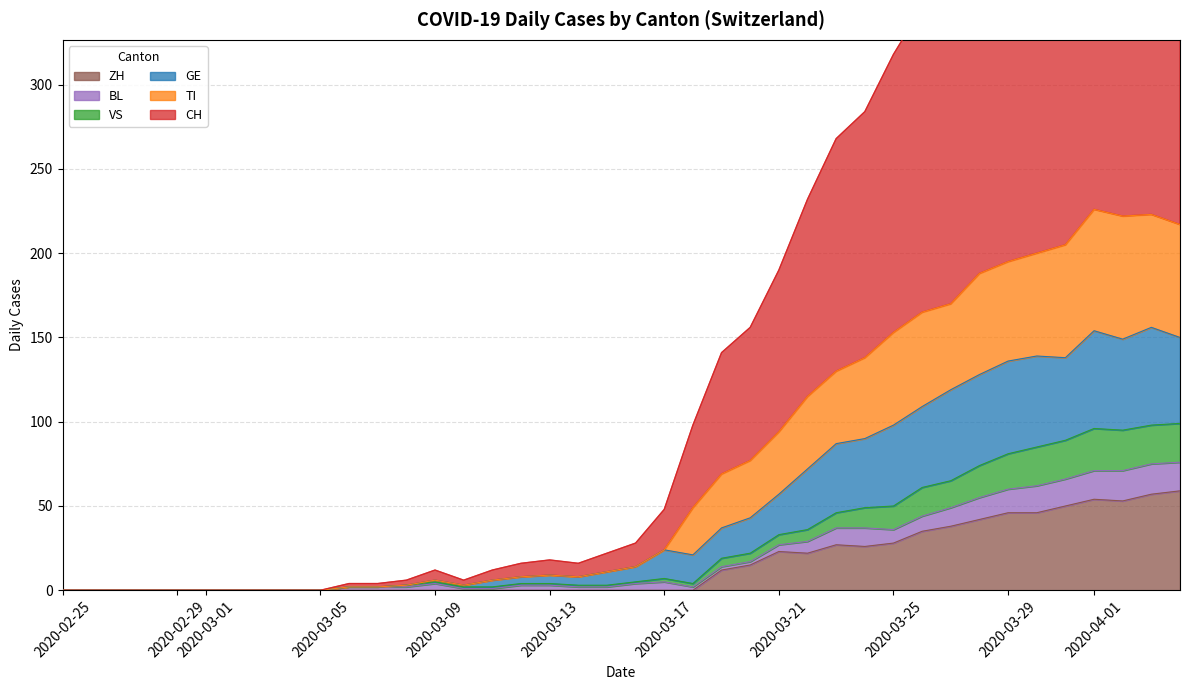

The ZH series shows 0 at 2020-03-17. True or false?

True